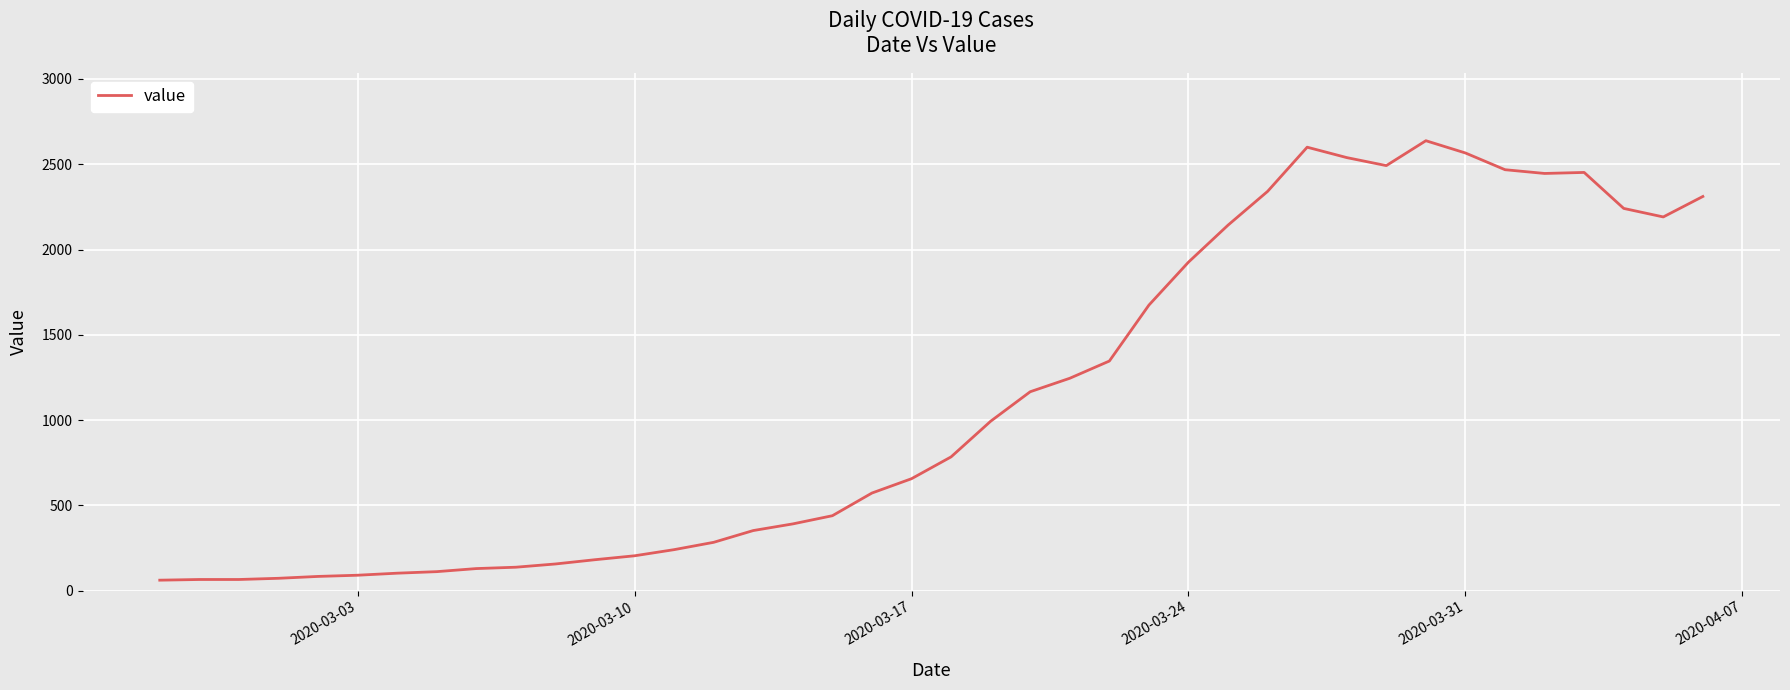

What is the minimum value shown in the chart?

61